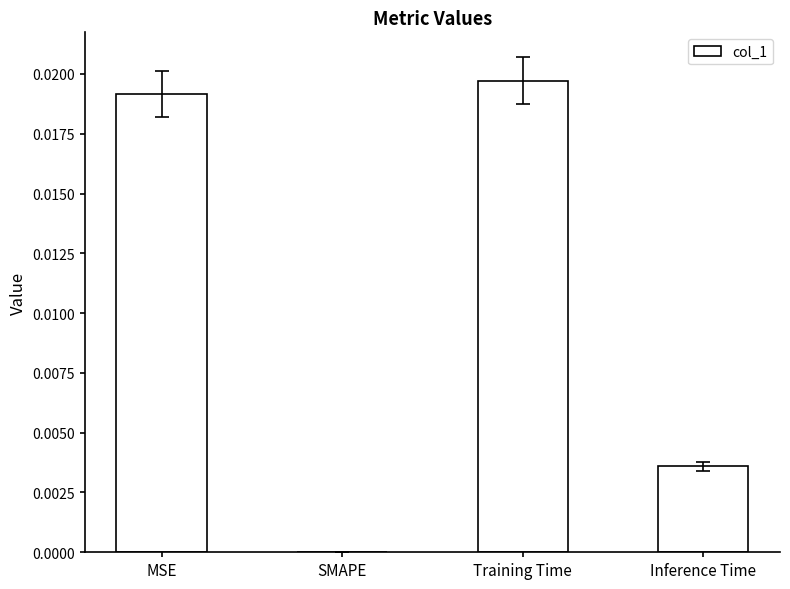

The chart shows a value of 0.0 at Training Time. True or false?

True